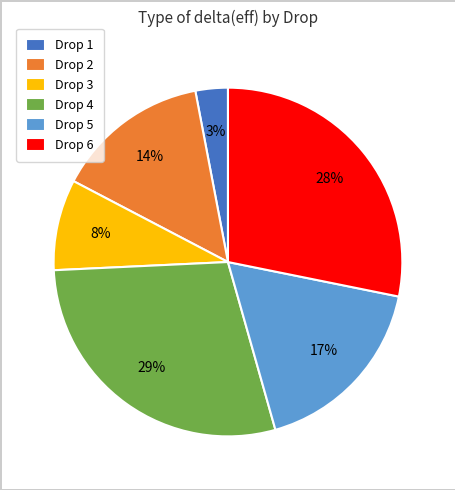

Which slice is the smallest?

Drop 1